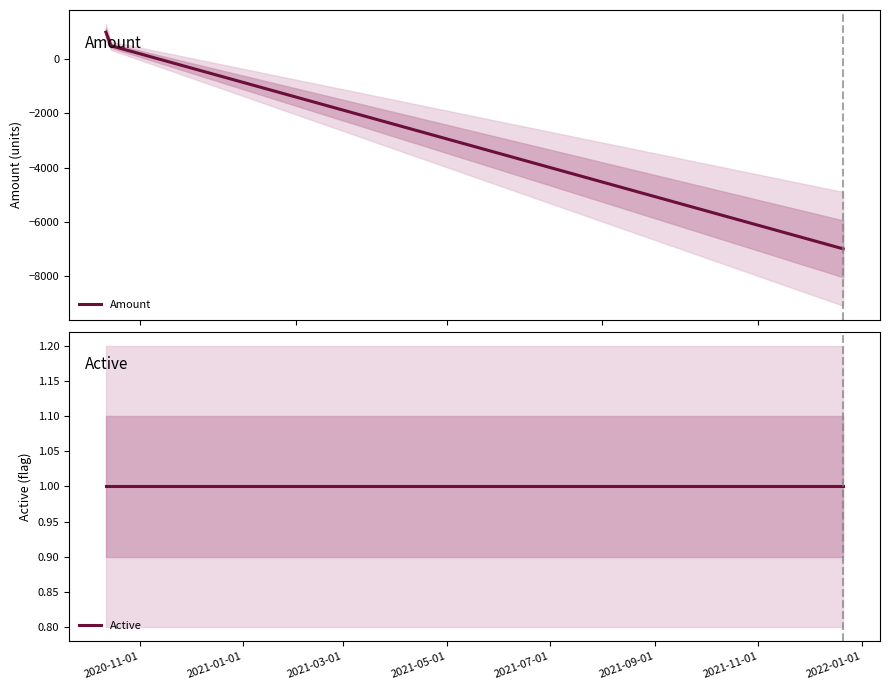

How many values in the Amount series are below 500?

1